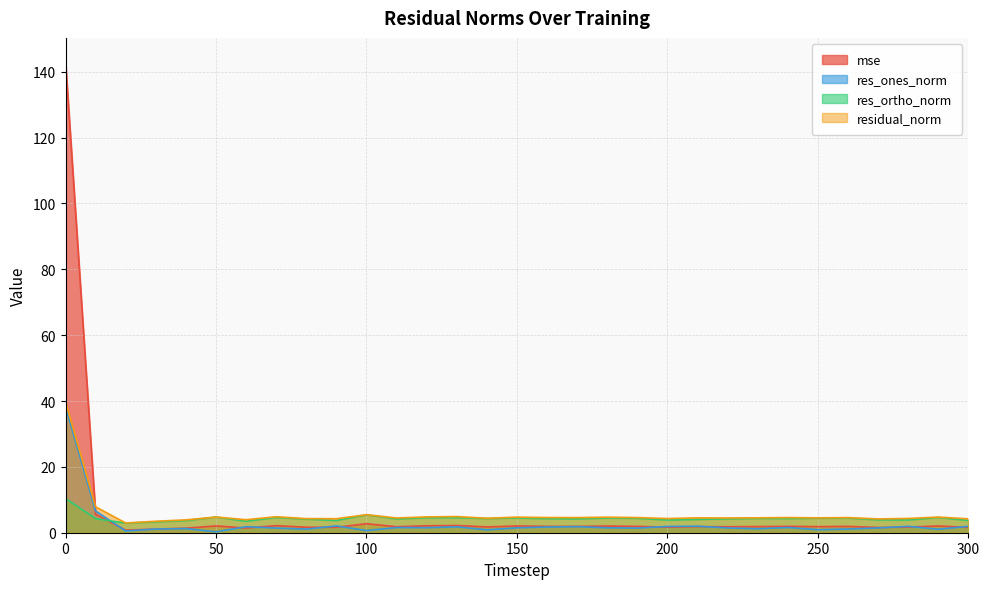

What is the difference between the second highest and minimum values in the res_ones_norm series?

6.3